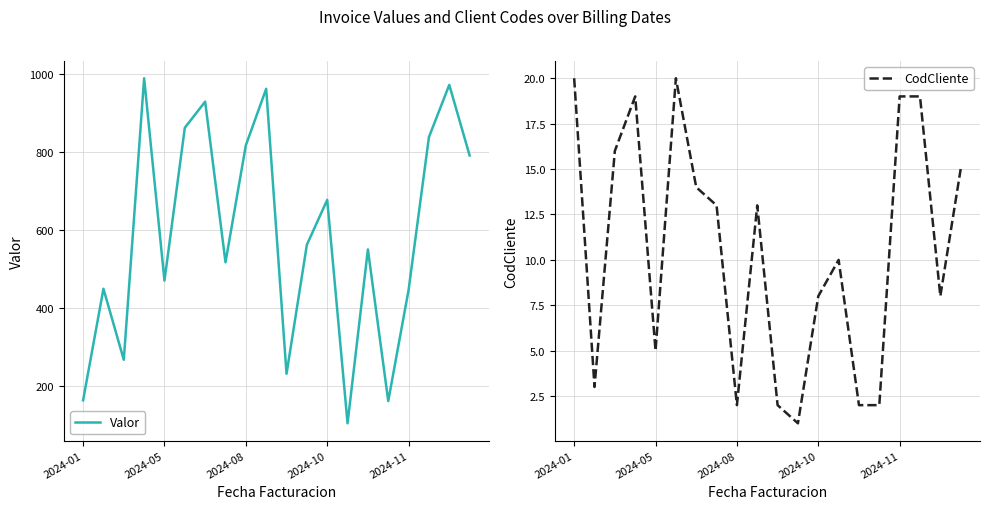

What is the difference between the second highest and minimum values in the CodCliente series?

19